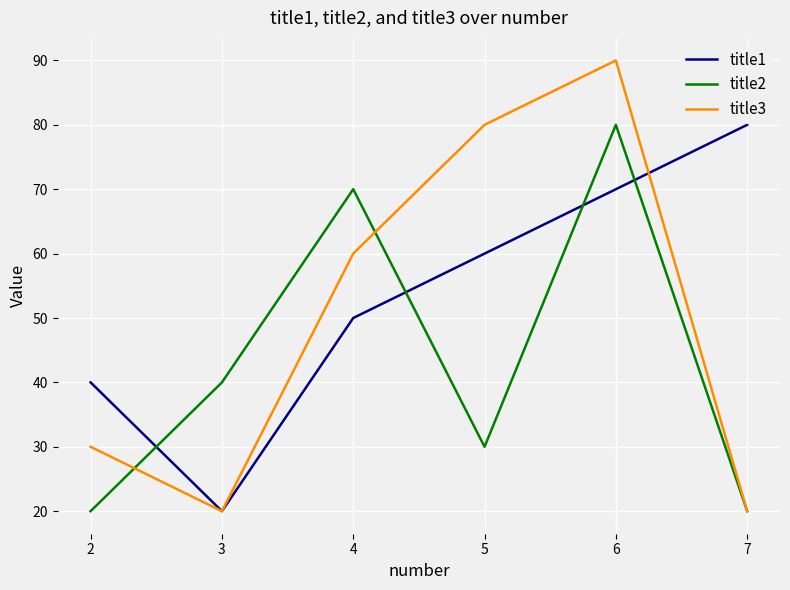

How many intersections are there between title1 and title2?

4